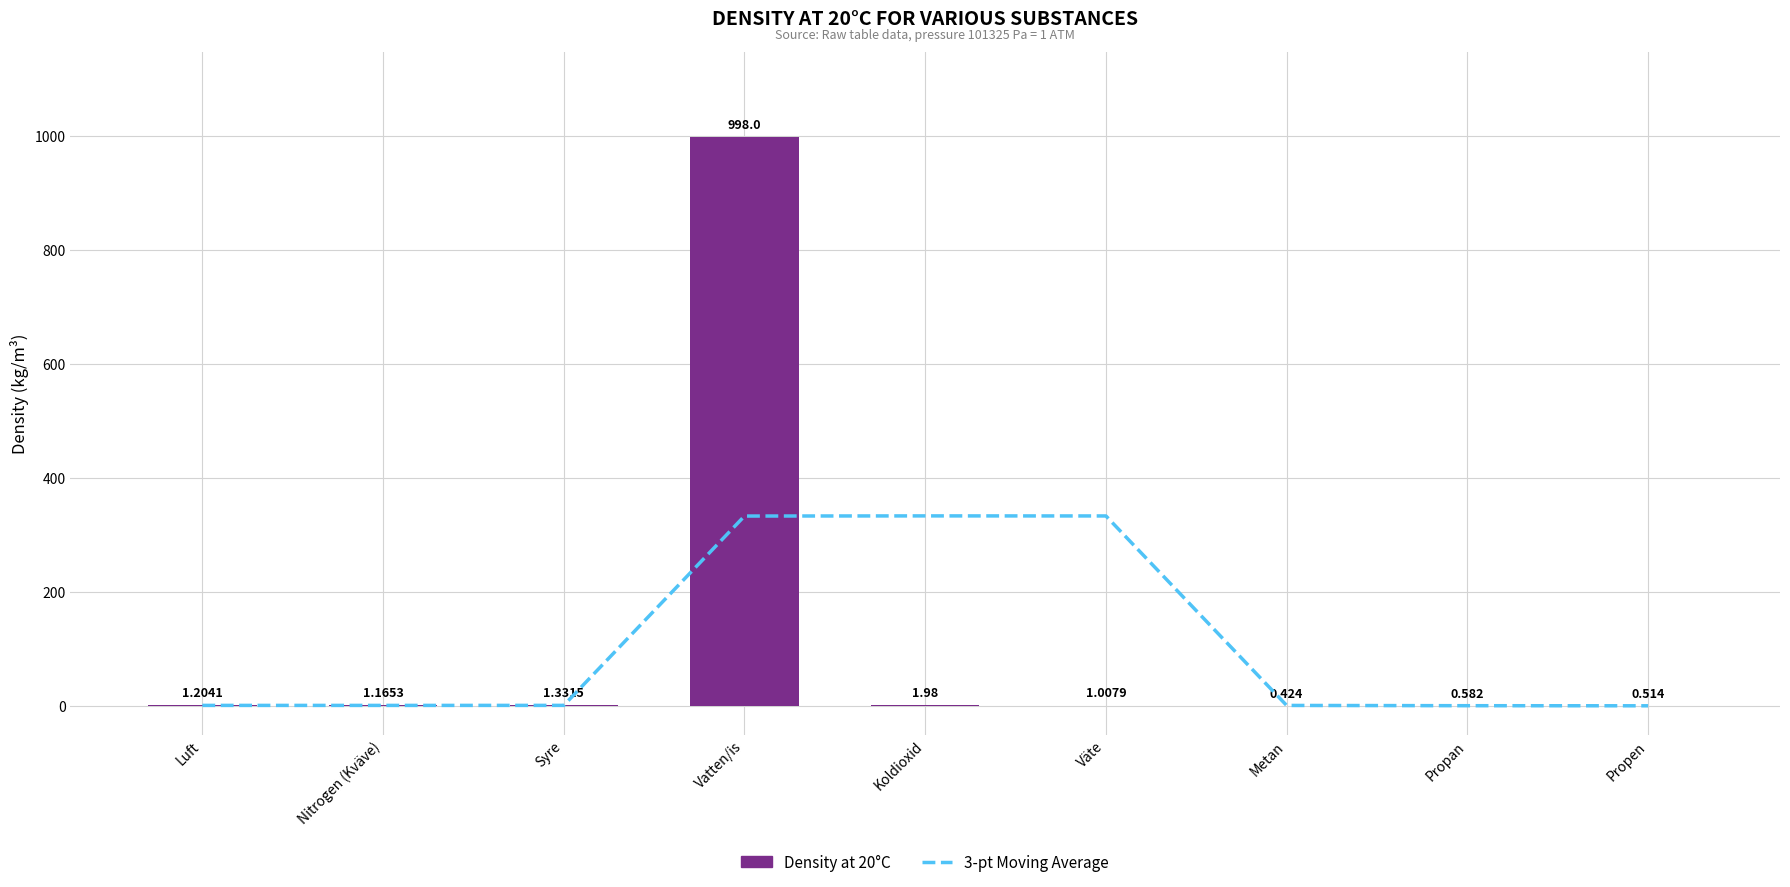

The Density at 20°C series shows 0.6 at Väte. True or false?

False